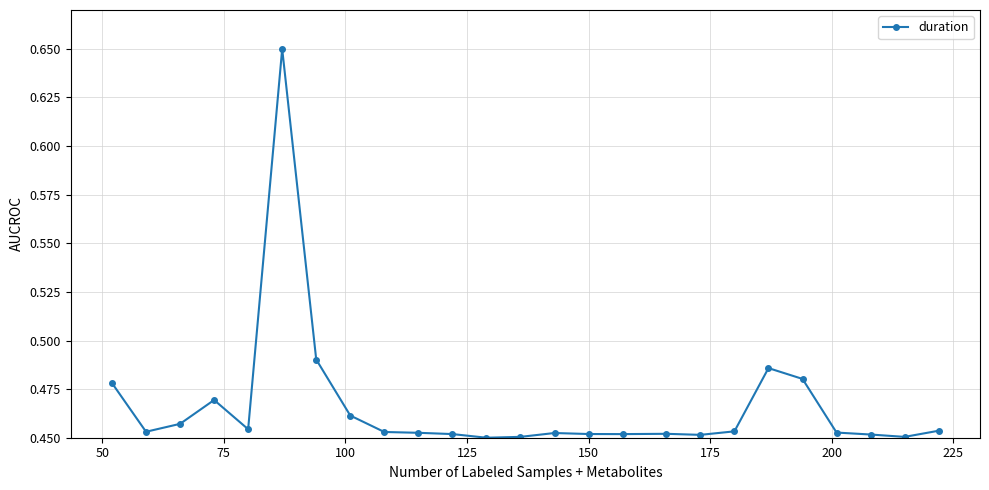

How many values are between 0 and 1?

25